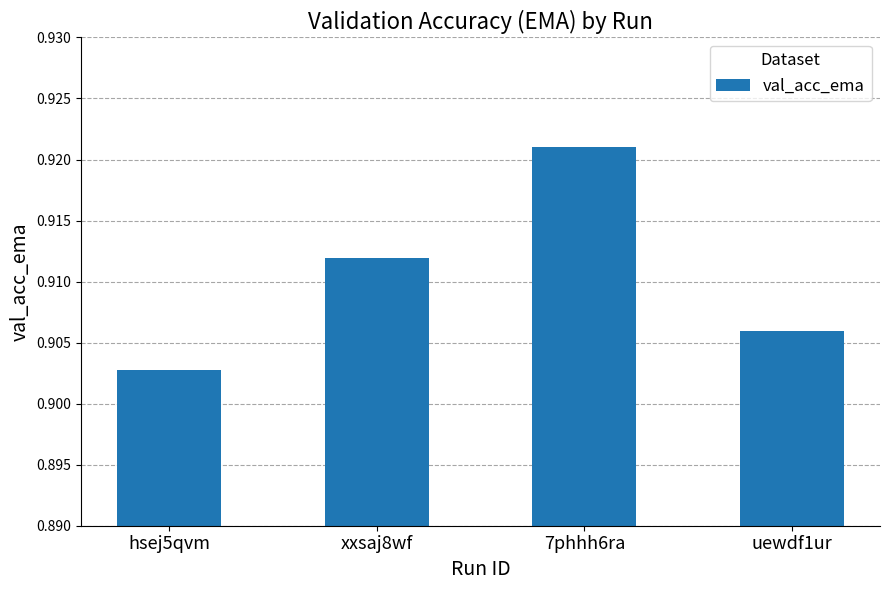

Is it true that the value at uewdf1ur is 1.5?

False